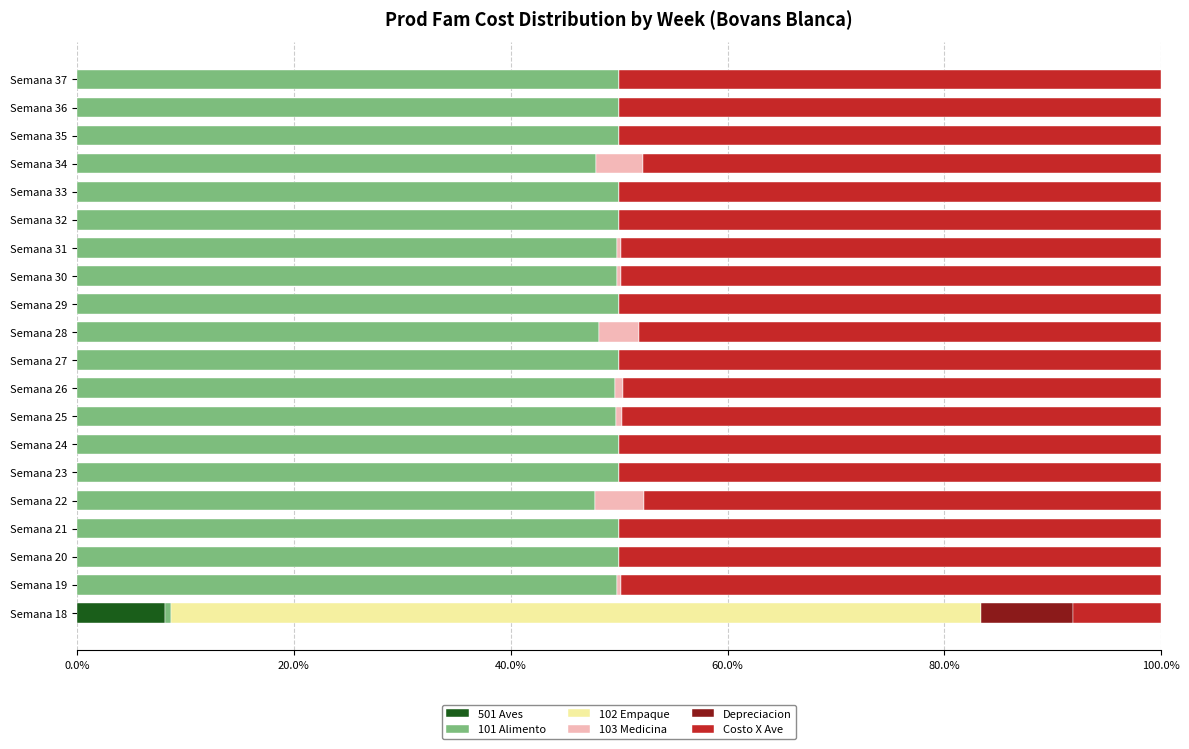

What is the maximum value for 501 Aves?

8.1